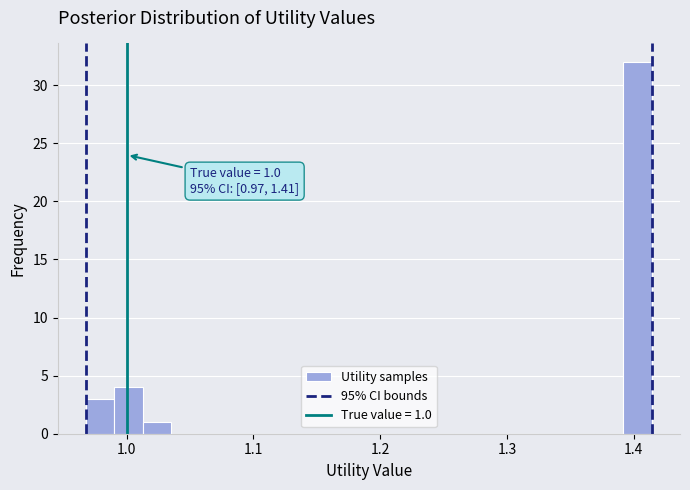

Around what value on the x-axis is the tallest bar? Give the approximate position of its centre, as read against the axis.

1.40